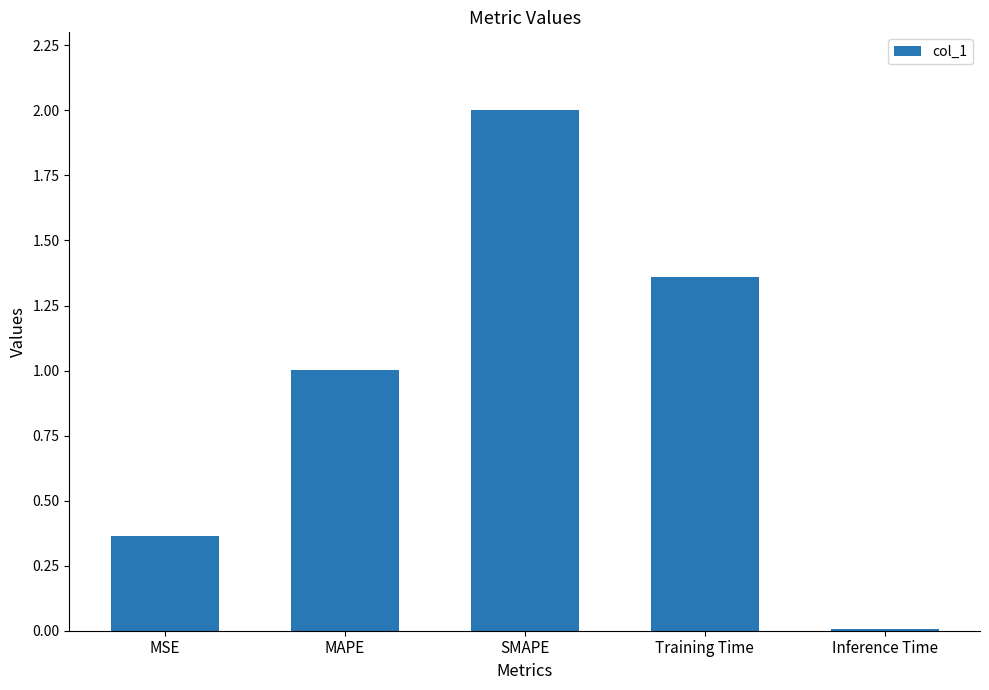

List the labels in order of value, smallest first.

Inference Time, MSE, MAPE, Training Time, SMAPE